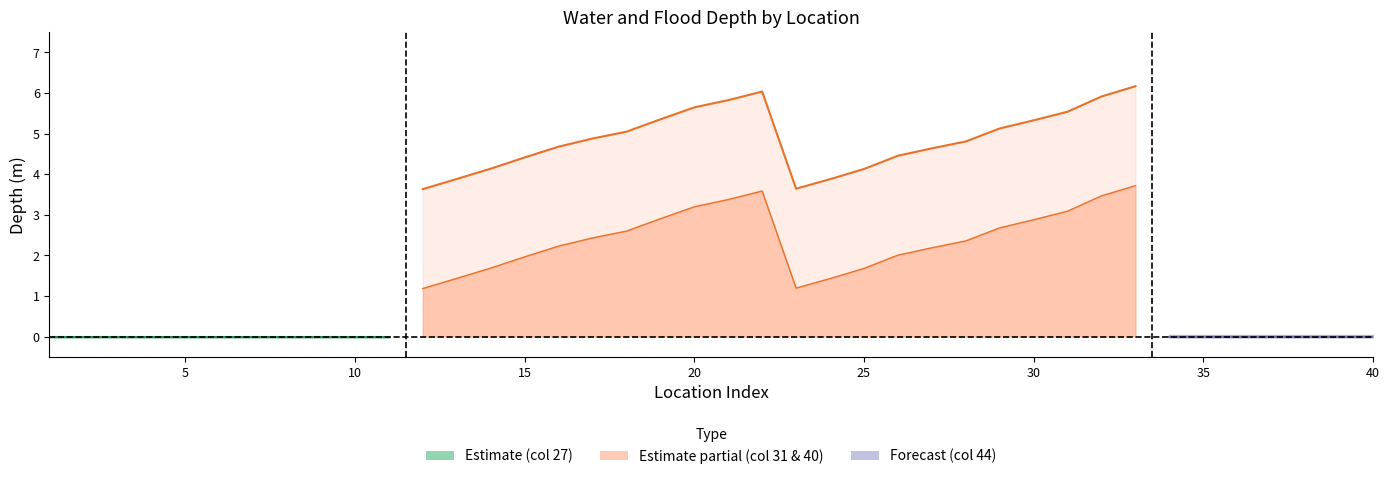

Rank the categories by WaterDepth_m value from lowest to highest.

1, 2, 3, 4, 5, 6, 7, 8, 9, 10, 11, 34, 35, 36, 37, 38, 39, 40, 12, 23, 24, 13, 25, 14, 15, 26, 27, 16, 28, 17, 18, 29, 30, 19, 31, 20, 21, 32, 22, 33